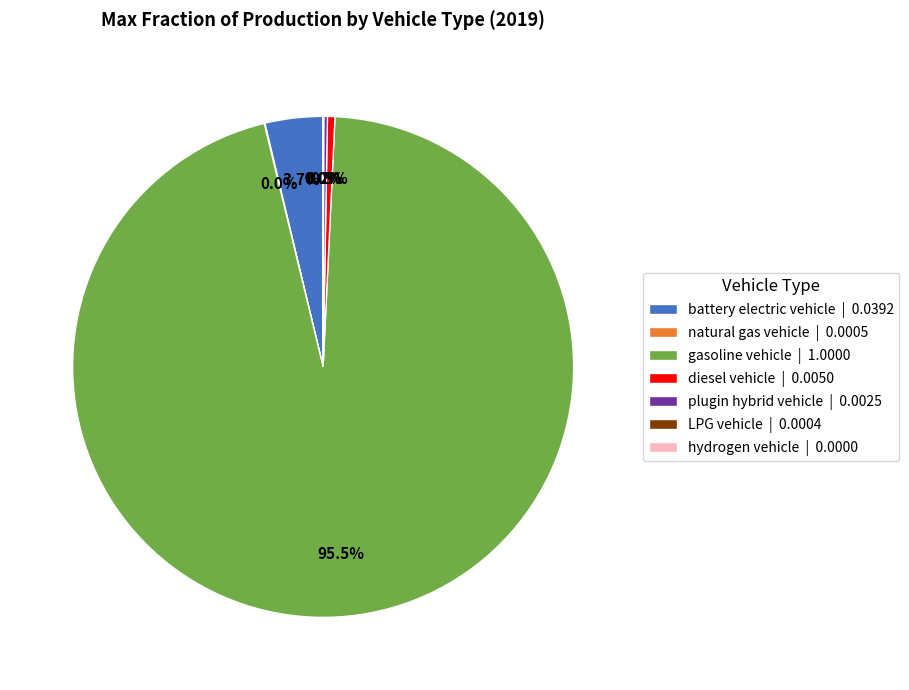

What is the largest slice in the pie chart?

gasoline vehicle